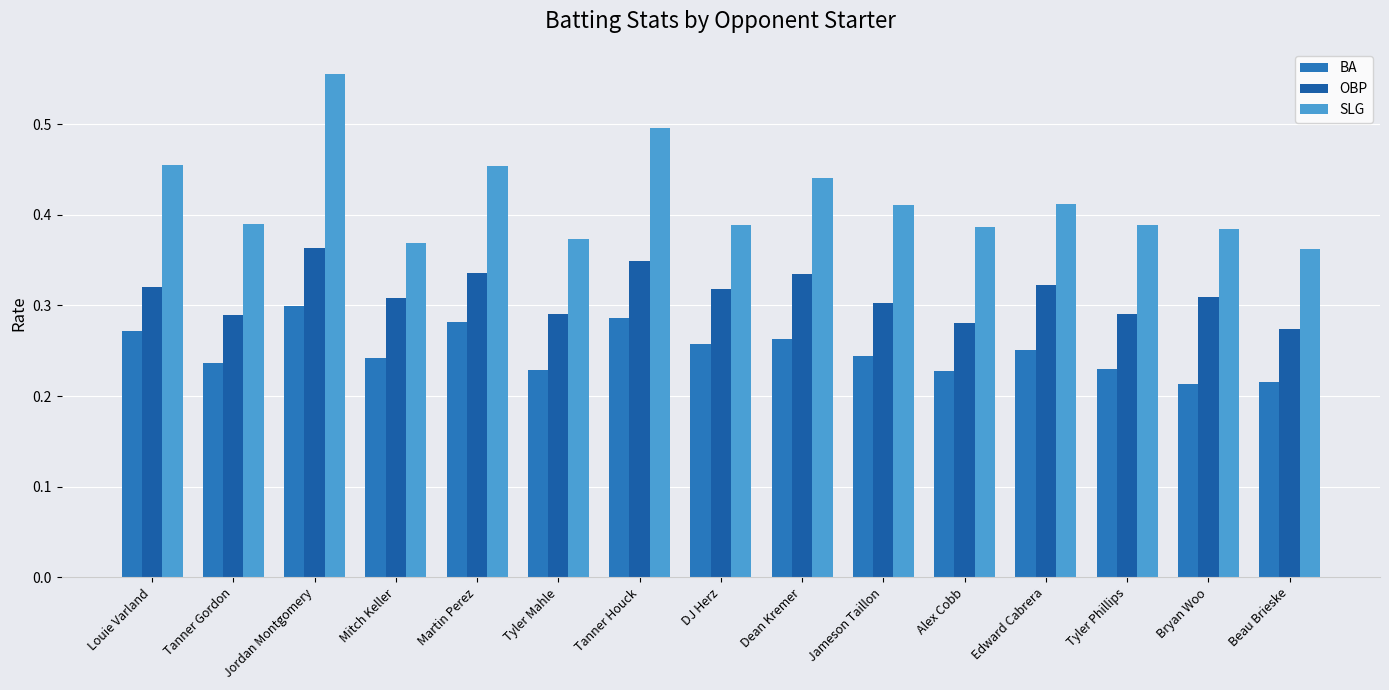

What is the highest value of the SLG series?

0.6